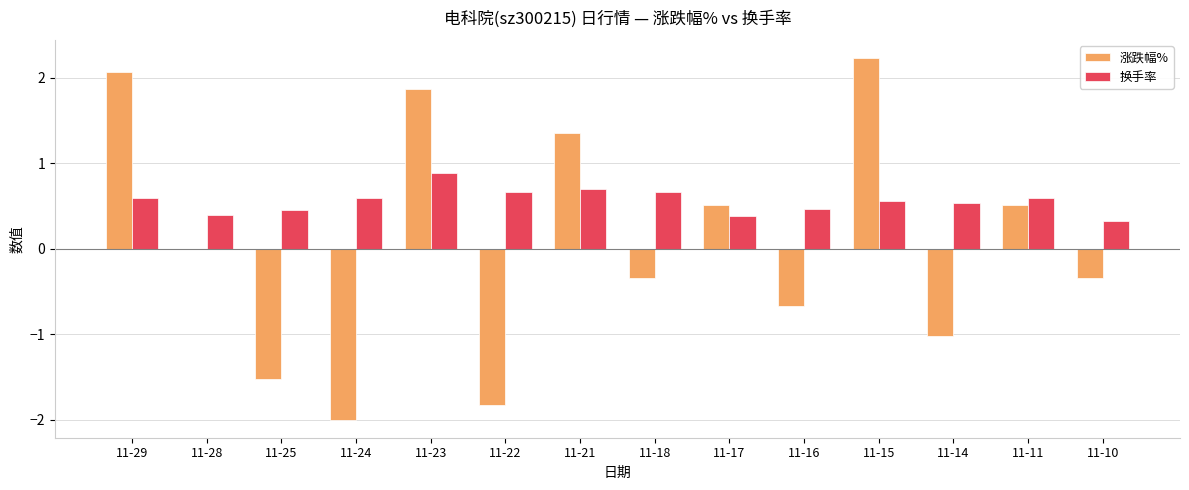

What is the sum of all 换手率 values?

7.8